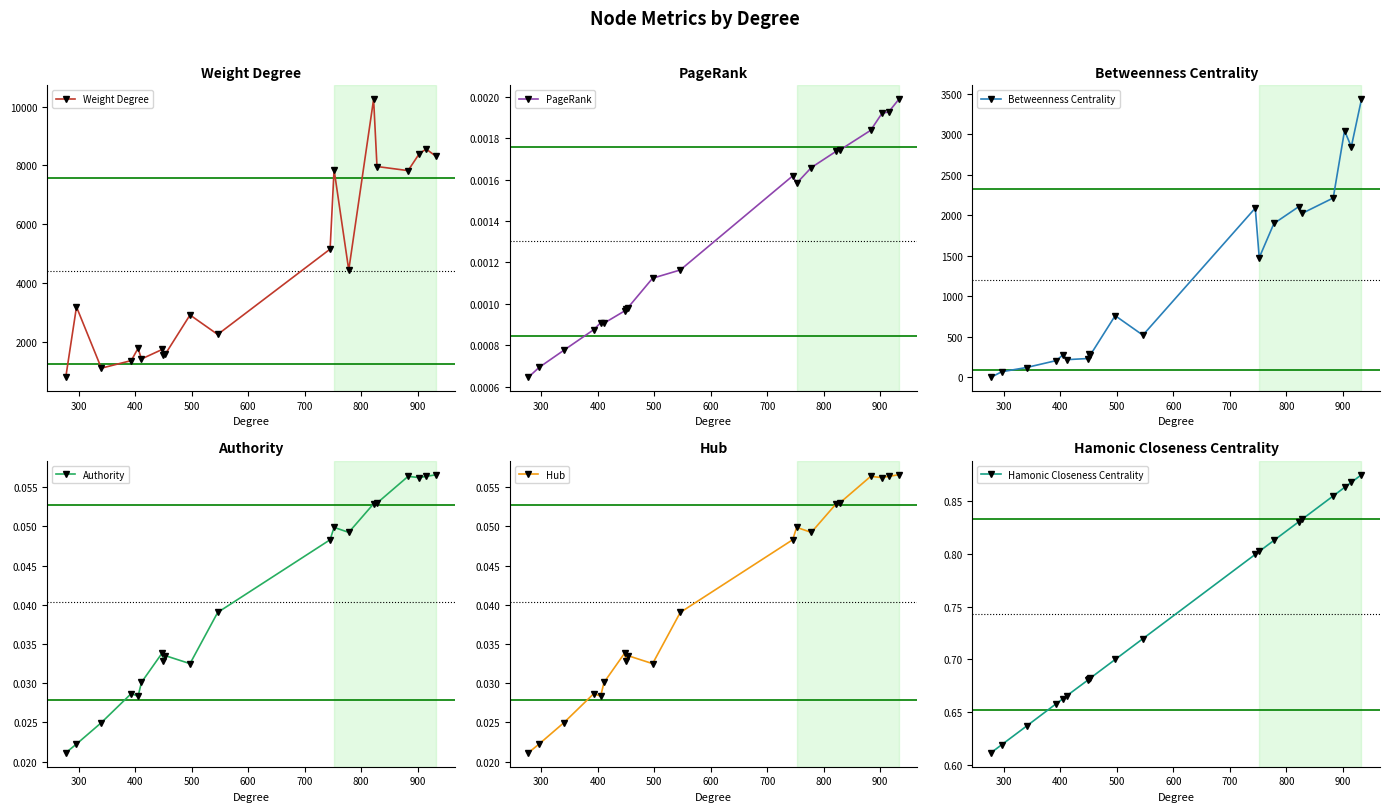

What is the lowest value of the Weight Degree series?

782